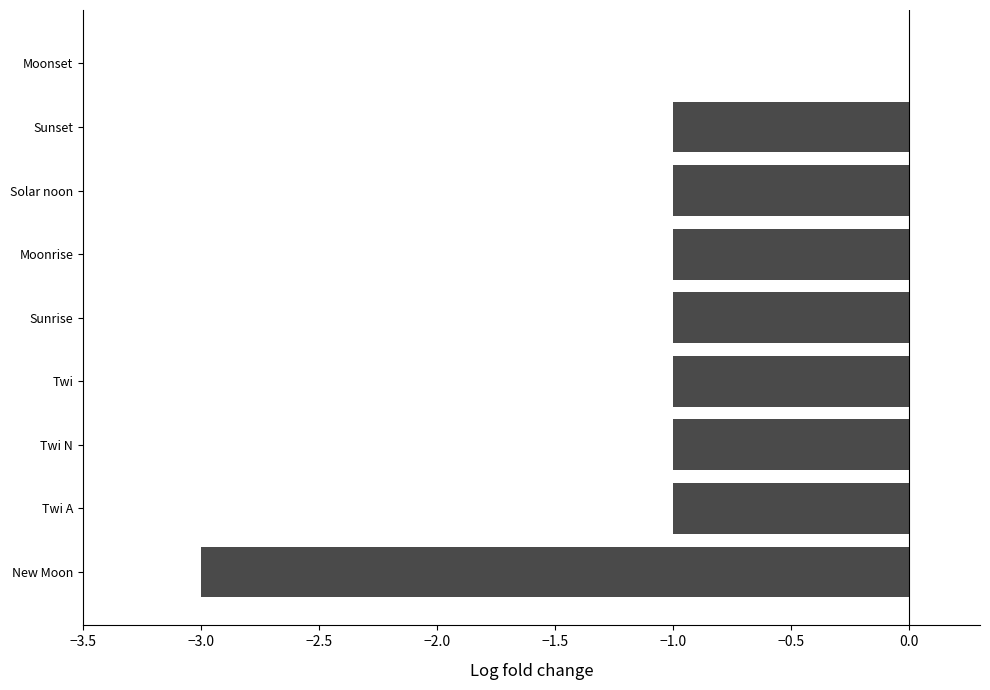

Does the chart contain stacked bars?

No